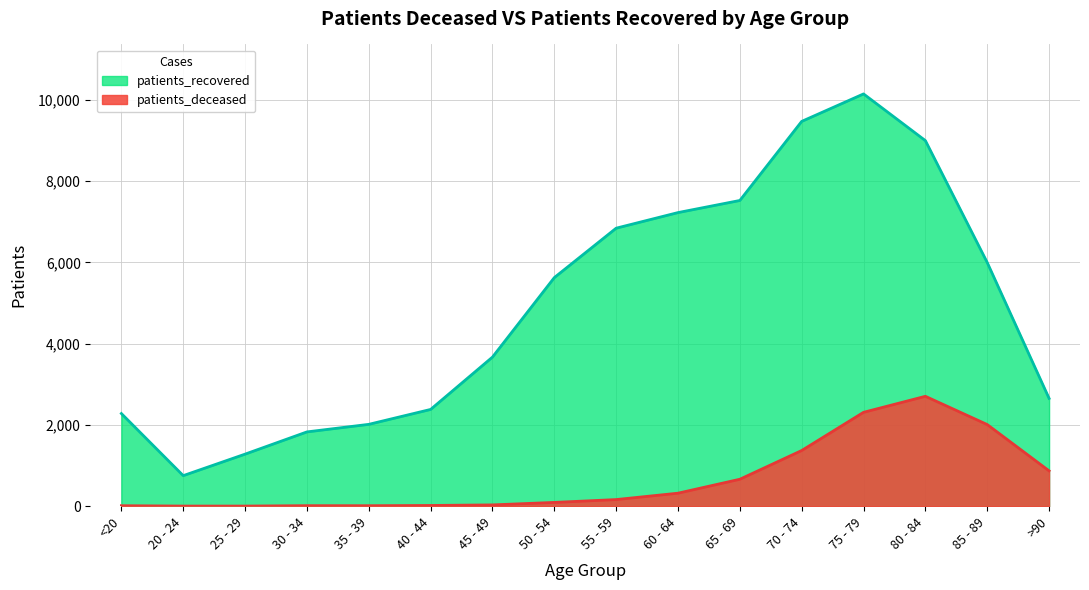

At which category does the chart reach its minimum across all series?

20 - 24